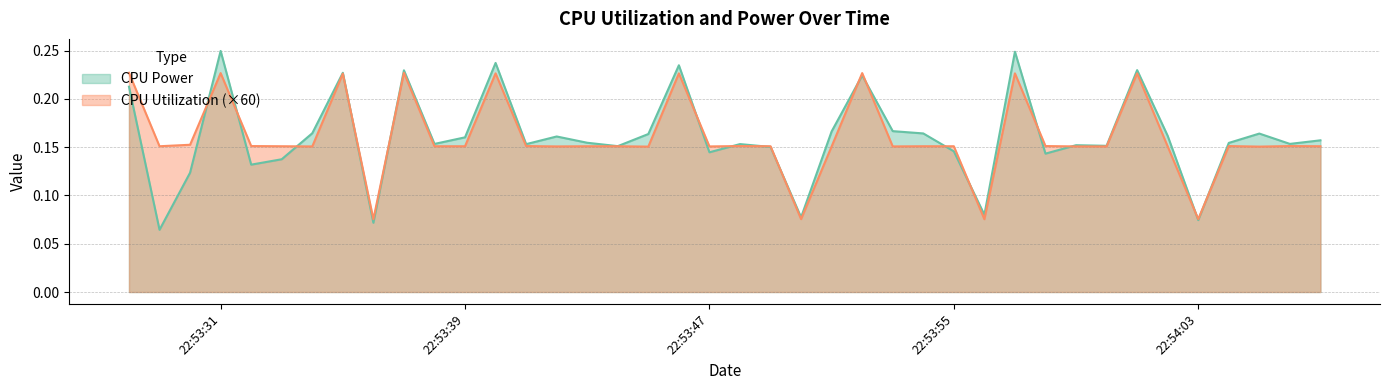

What position from the right is 2025-04-04 22:53:45?

23